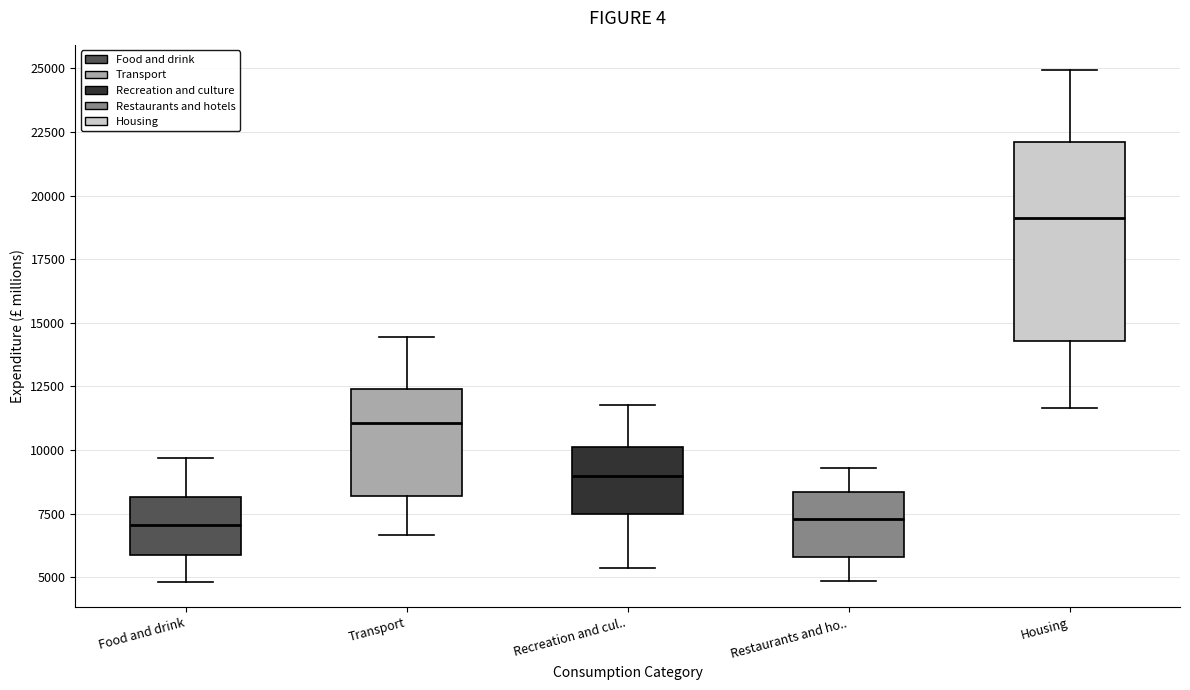

Reading left to right, read every box against the y-axis: the position of its median line, the range the box covers, and the ends of its whiskers. The values are not printed on the chart, so give them approximately, as read against the axis.

Food and drink: median 7000, box 6000 to 8000, whiskers 5000 to 9500
Transport: median 11000, box 8000 to 12500, whiskers 6500 to 14500
Recreation and cul..: median 9000, box 7500 to 10000, whiskers 5500 to 12000
Restaurants and ho..: median 7500, box 6000 to 8500, whiskers 5000 to 9500
Housing: median 19000, box 14500 to 22000, whiskers 11500 to 25000